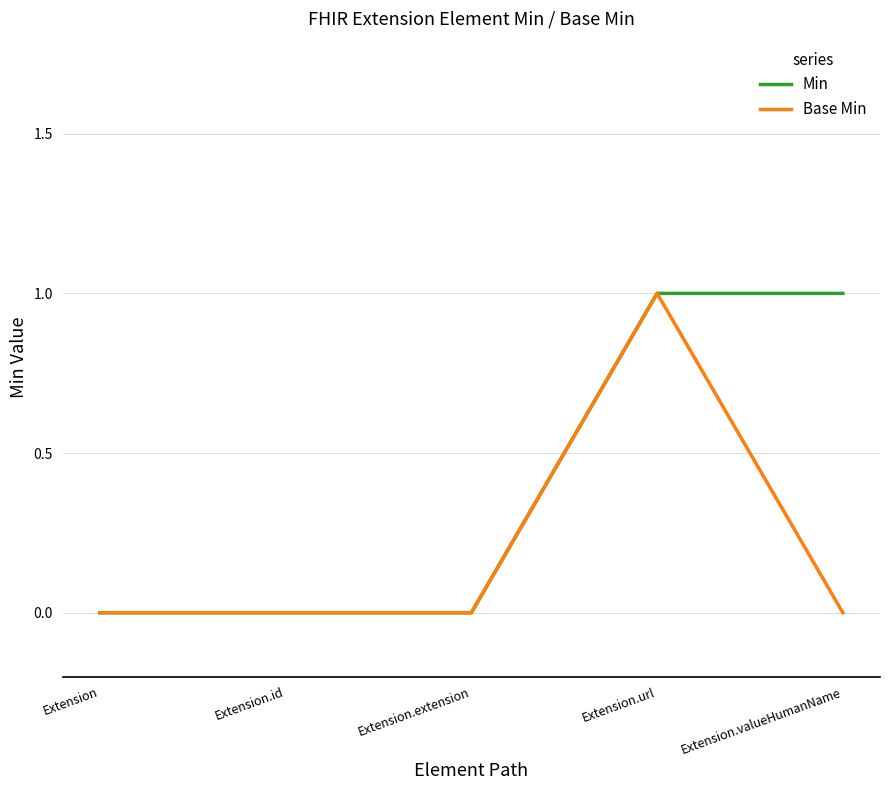

What is the sum of all Min values?

2